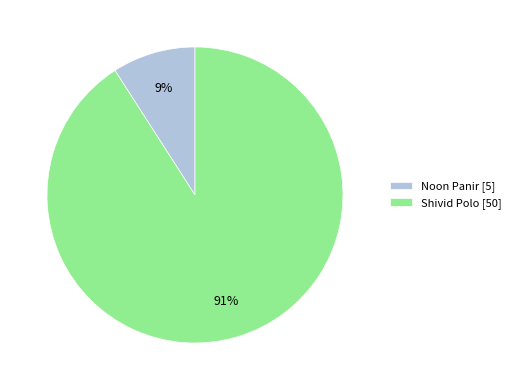

The Noon Panir slice represents 17% of the pie. True or false?

False